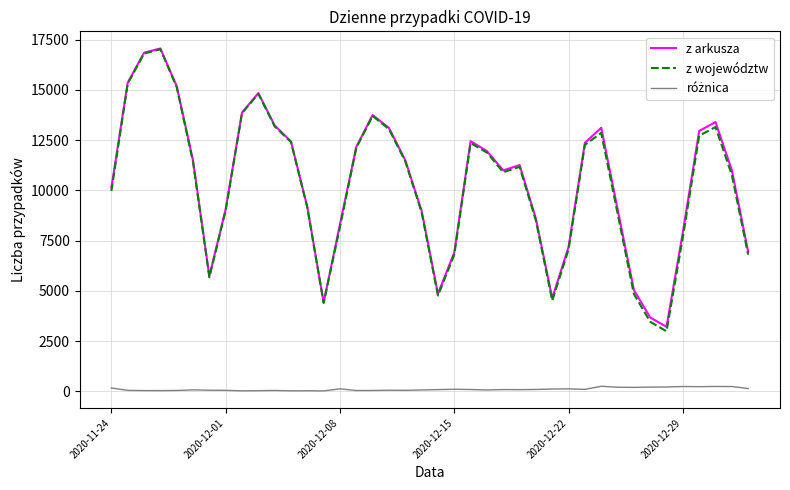

What is the maximum value shown in the chart?

17059